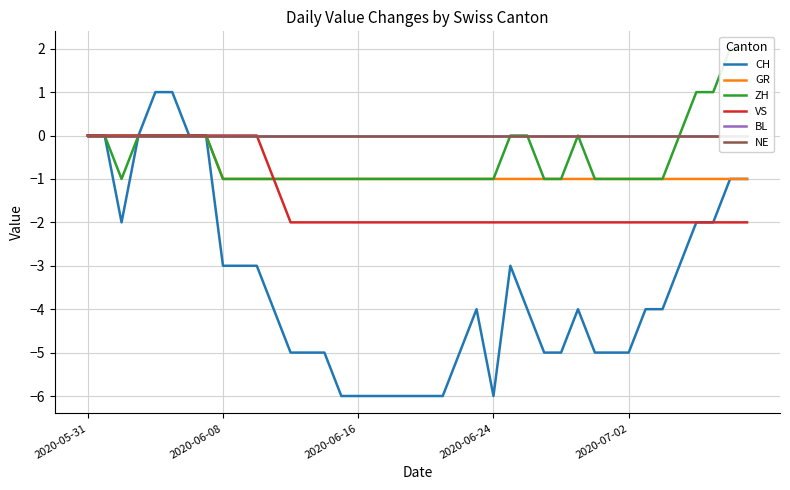

Is this an area chart (filled region under the line)?

No